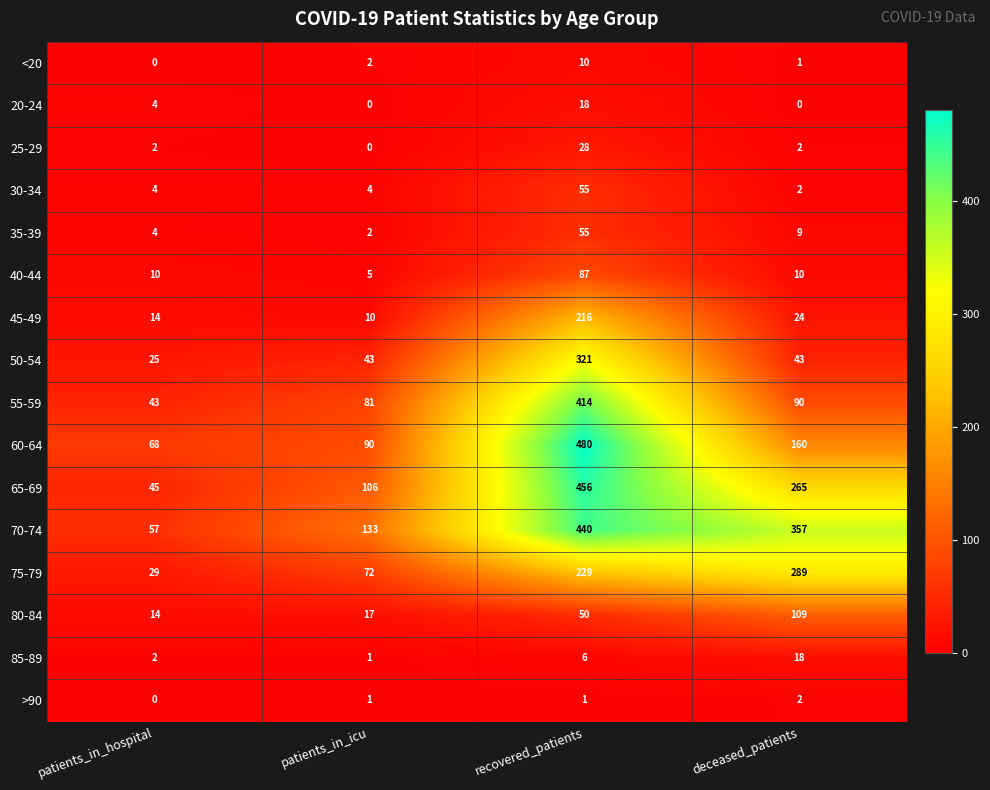

Which label corresponds to the largest value in the chart?

recovered_patients